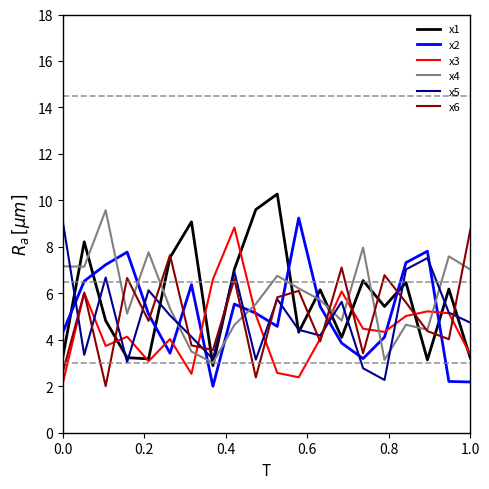

What is the difference between the maximum and minimum values in the x1 series?

7.4